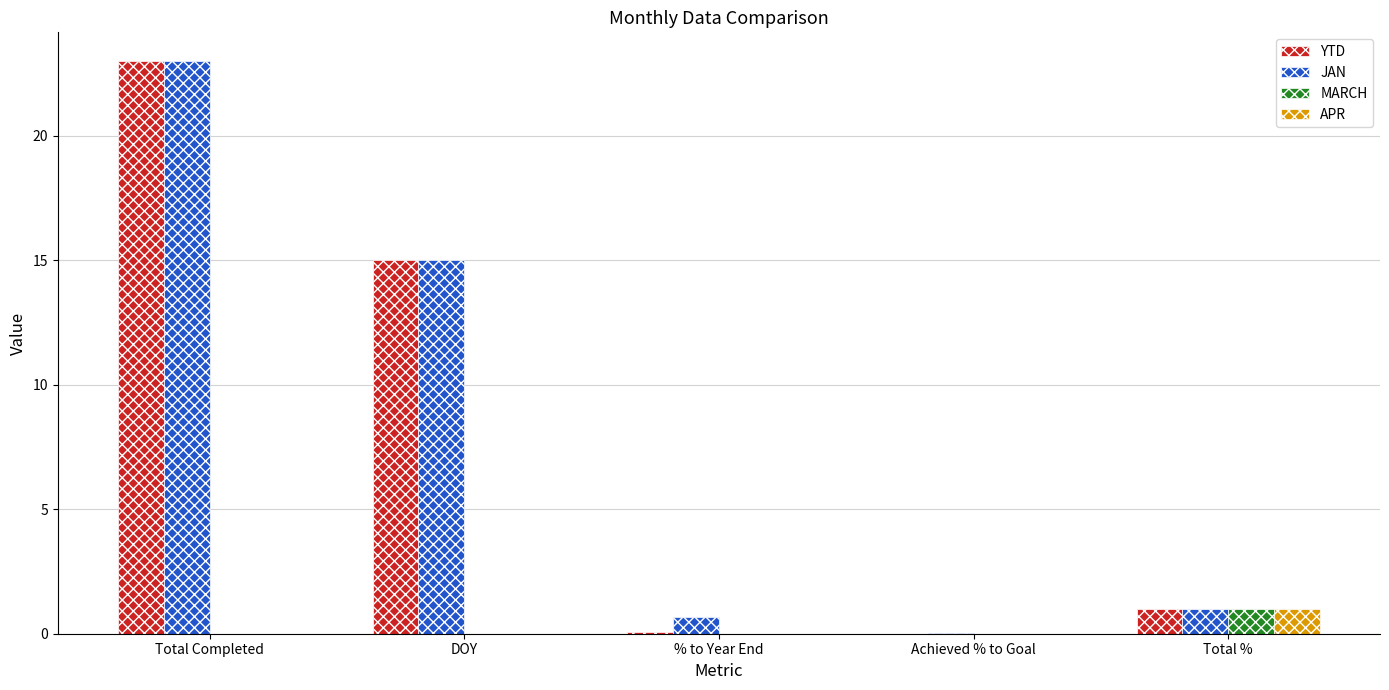

Which series changed the most between DOY and % to Year End?

YTD